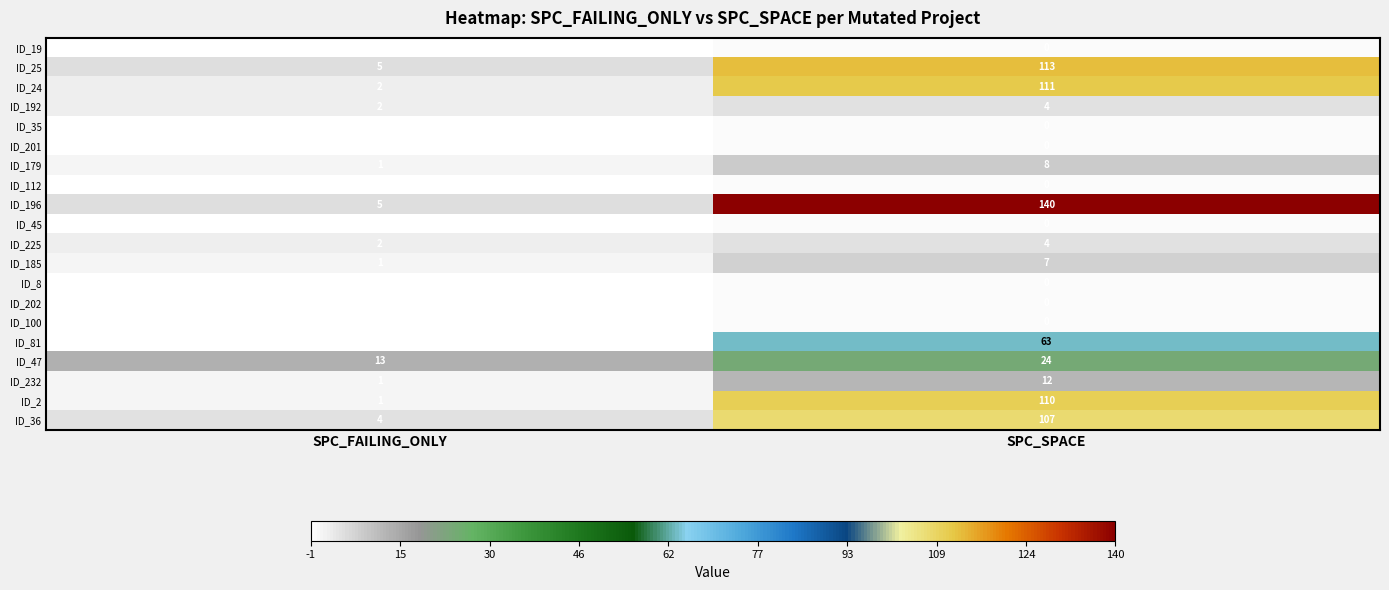

Between SPC_FAILING_ONLY and SPC_SPACE, which series saw the biggest shift?

ID_196